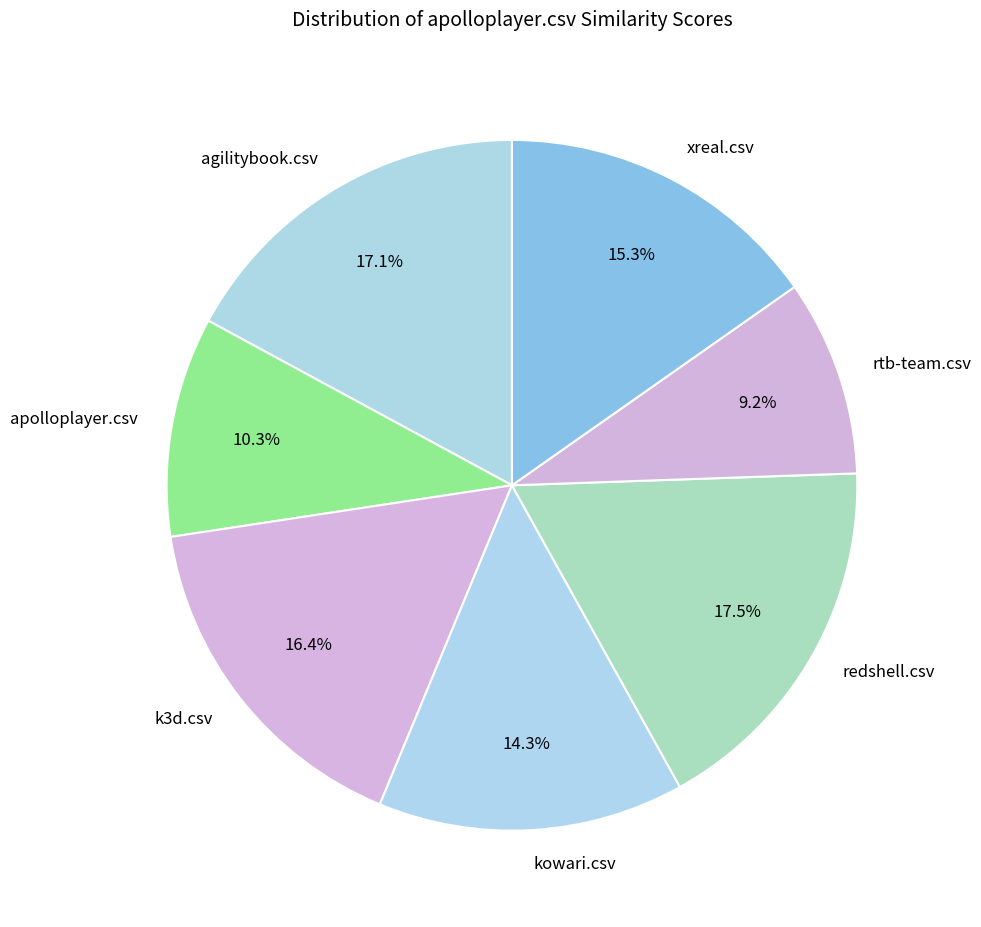

True or false: xreal.csv accounts for 15% of the total.

True